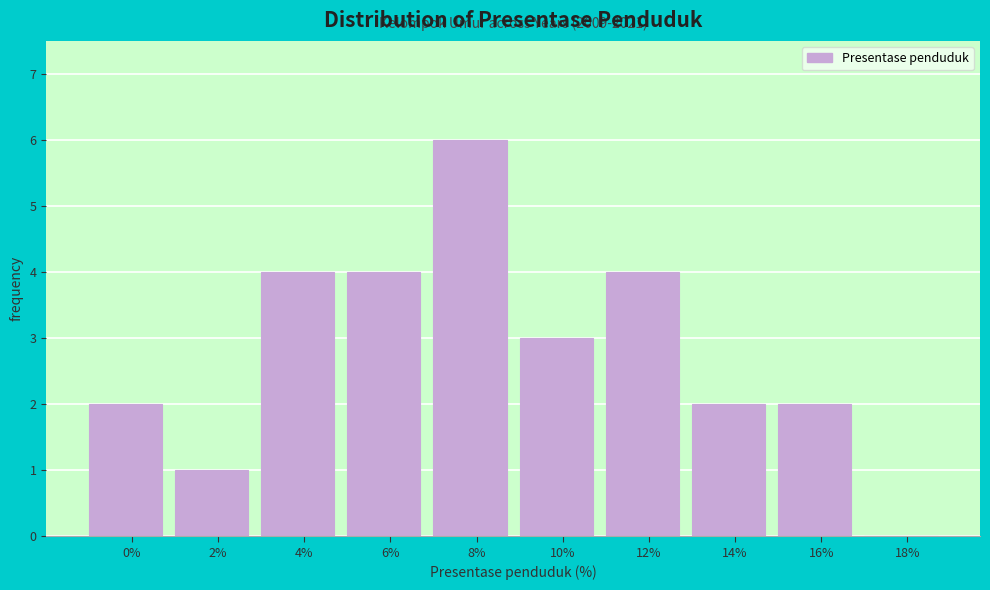

Reading left to right, extract all data points from this chart.

0%=2	2%=1	4%=4	6%=4	8%=6	10%=3	12%=4	14%=2	16%=2	18%=0